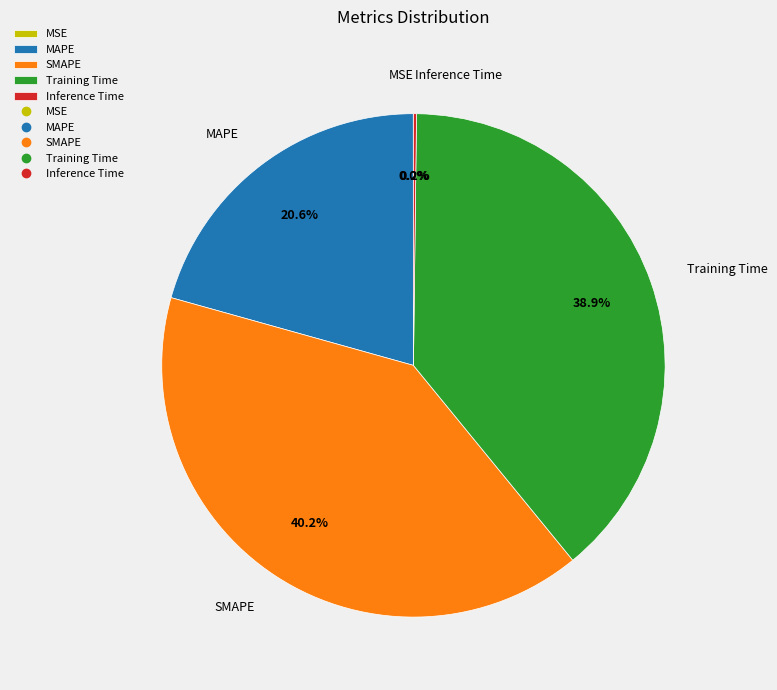

Is SMAPE the majority of the pie?

No